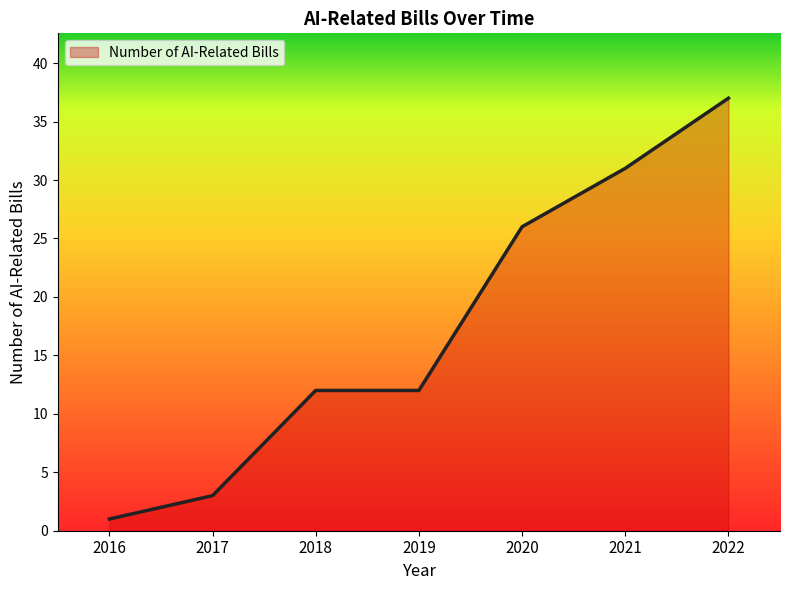

What is the greatest value displayed?

37